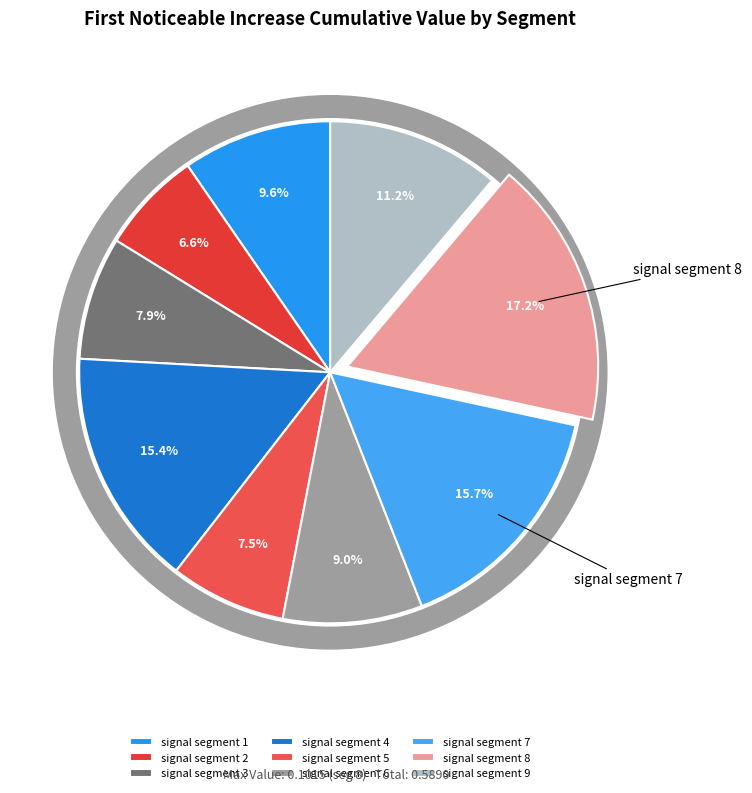

How many segments does this pie chart have?

9